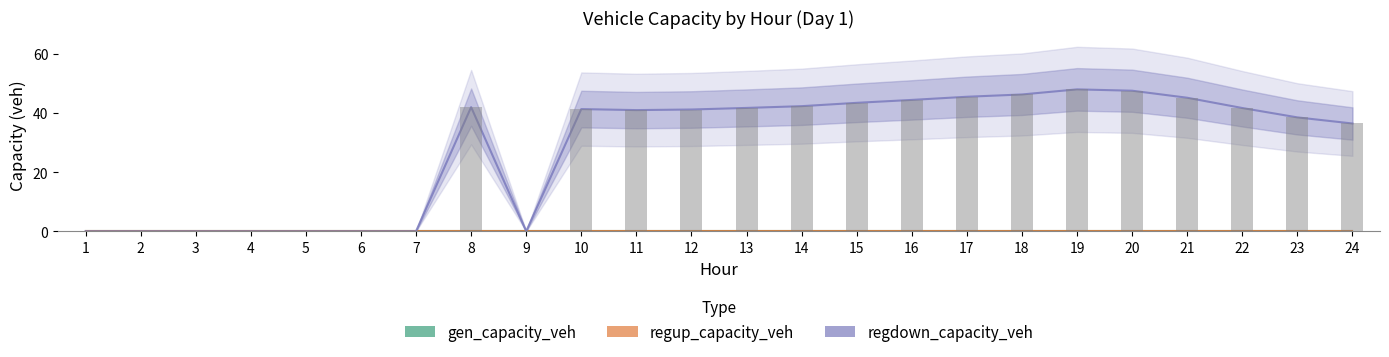

Which category has the highest value in the regup_capacity_veh series?

1